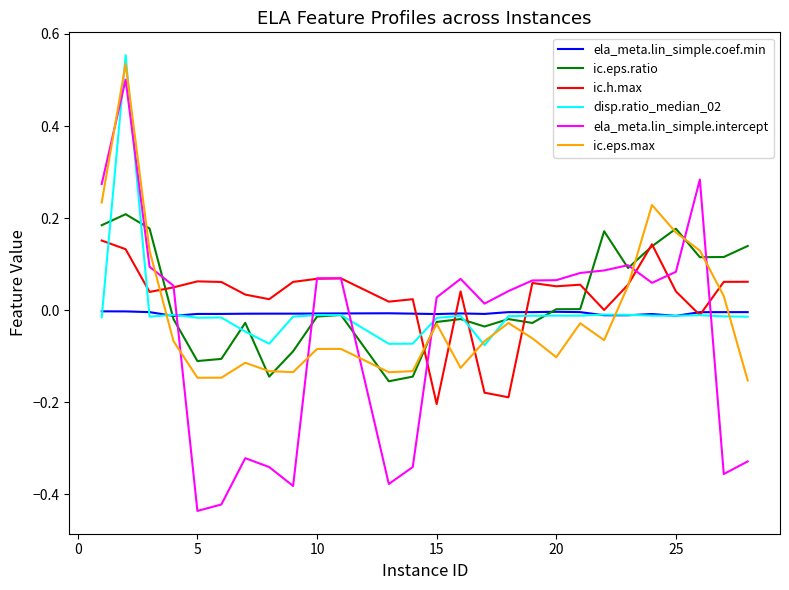

Which series has the widest spread of values?

ela_meta.lin_simple.intercept